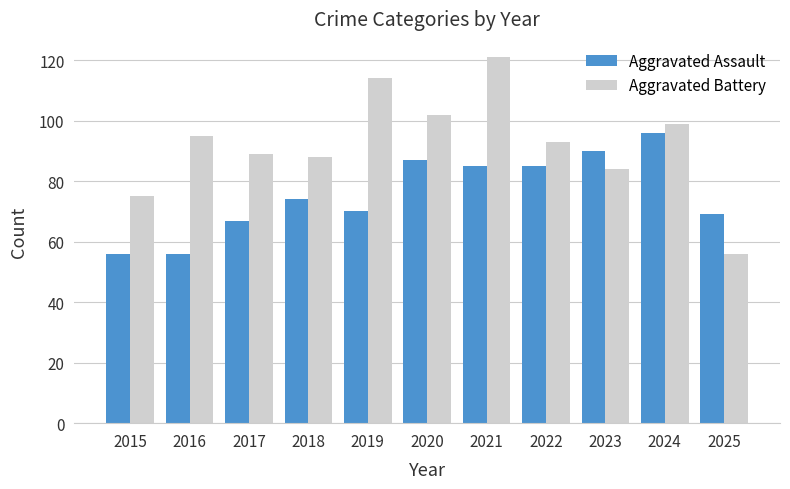

How many bars are there in total?

22